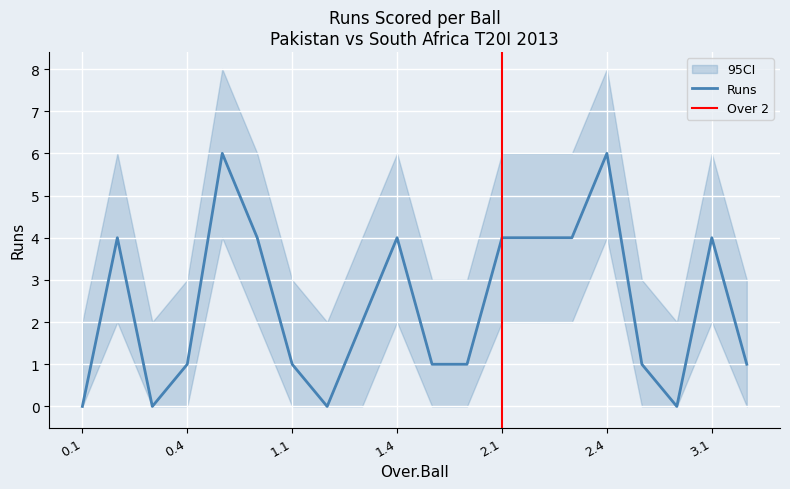

Reading left to right, list all the values displayed in this chart.

Runs: 0.1=0	0.2=4	0.3=0	0.4=1	0.5=6	0.6=4	1.1=1	1.2=0	1.3=2	1.4=4	1.5=1	1.6=1	2.1=4	2.2=4	2.3=4	2.4=6	2.5=1	2.6=0	3.1=4	3.2=1
Runs_upper: 0.1=2	0.2=6	0.3=2	0.4=3	0.5=8	0.6=6	1.1=3	1.2=2	1.3=4	1.4=6	1.5=3	1.6=3	2.1=6	2.2=6	2.3=6	2.4=8	2.5=3	2.6=2	3.1=6	3.2=3
Runs_lower: 0.1=0	0.2=2	0.3=0	0.4=0	0.5=4	0.6=2	1.1=0	1.2=0	1.3=0	1.4=2	1.5=0	1.6=0	2.1=2	2.2=2	2.3=2	2.4=4	2.5=0	2.6=0	3.1=2	3.2=0